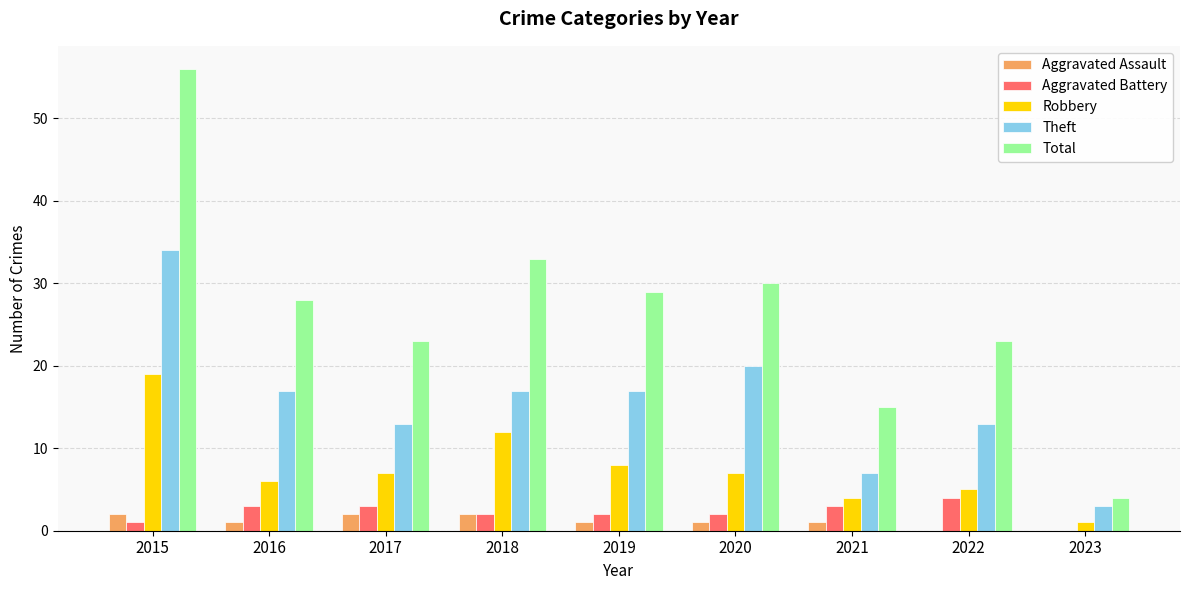

Is it true that Theft equals 3 at 2023?

True